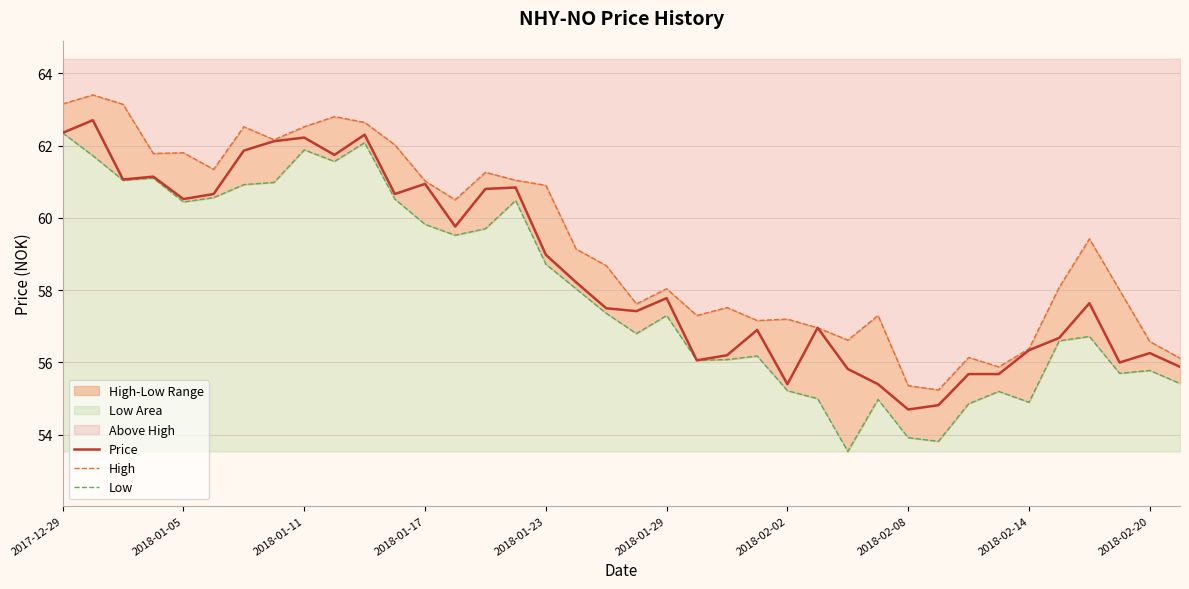

The value of Price at 2018-01-23 is 59.0. True or false?

True